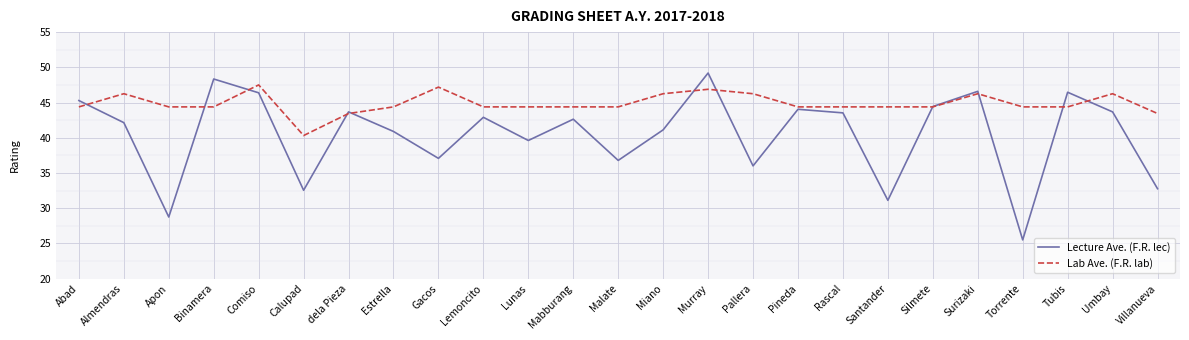

True or false: Lab Ave. (F.R. lab) and Lecture Ave. (F.R. lec) intersect in this chart.

True